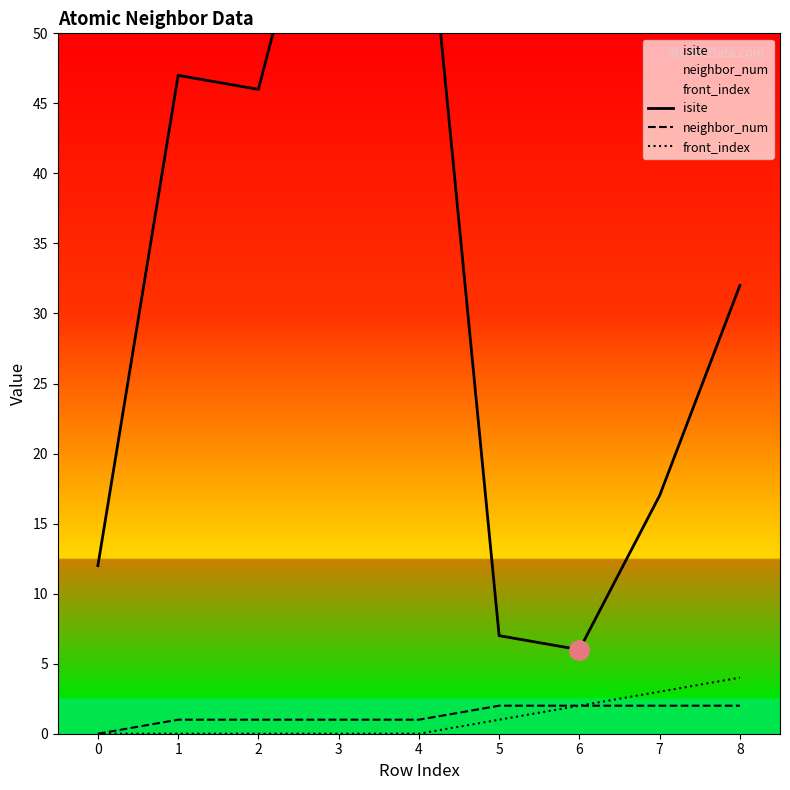

How many data points in front_index are above 0?

4